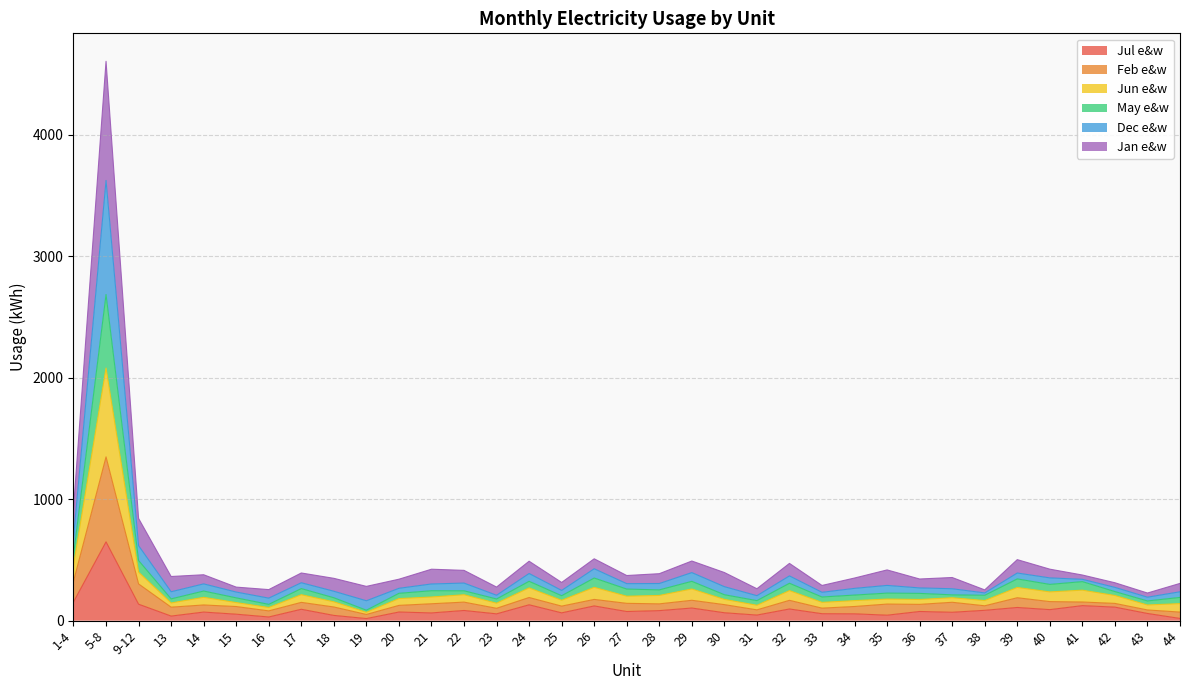

Which label corresponds to the smallest value in the chart?

19